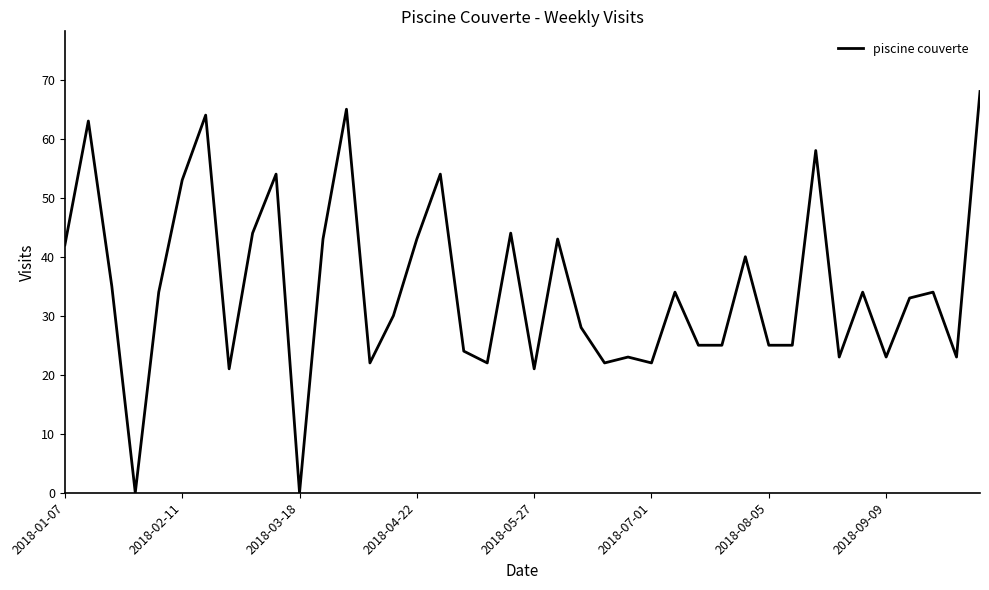

What is the greatest value displayed?

68